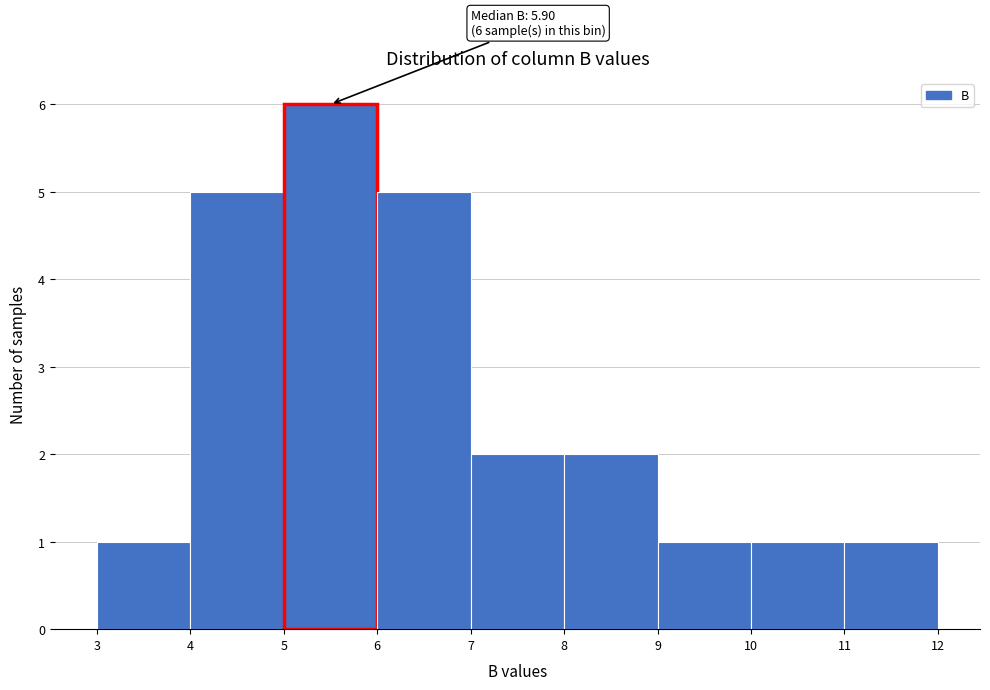

Over which range of the x-axis is the bar tallest?

5 to 6